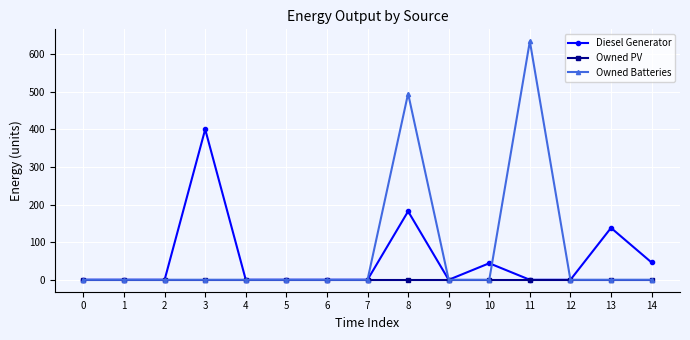

The Diesel Generator series shows 263.0 at 12. True or false?

False